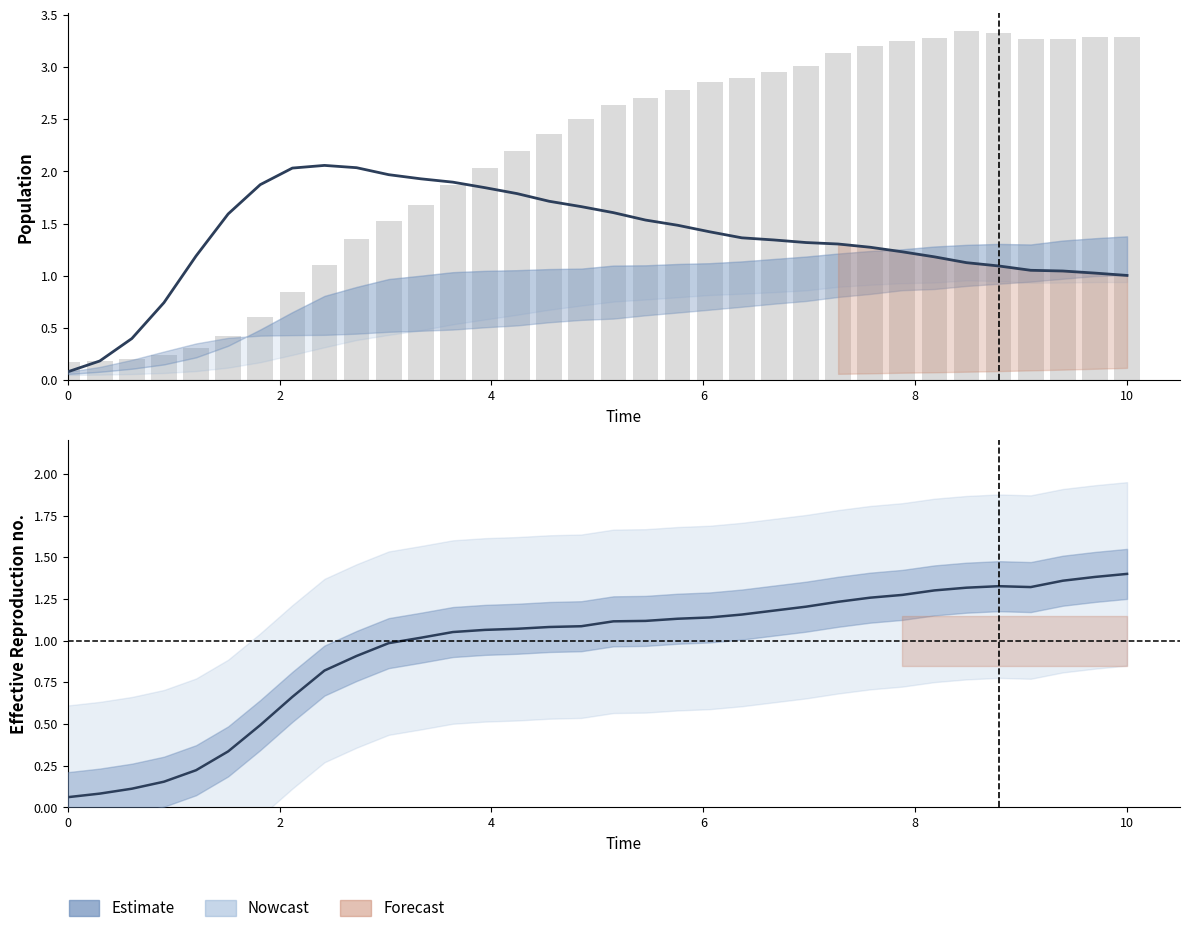

At which category is the sum across all series the highest?

10